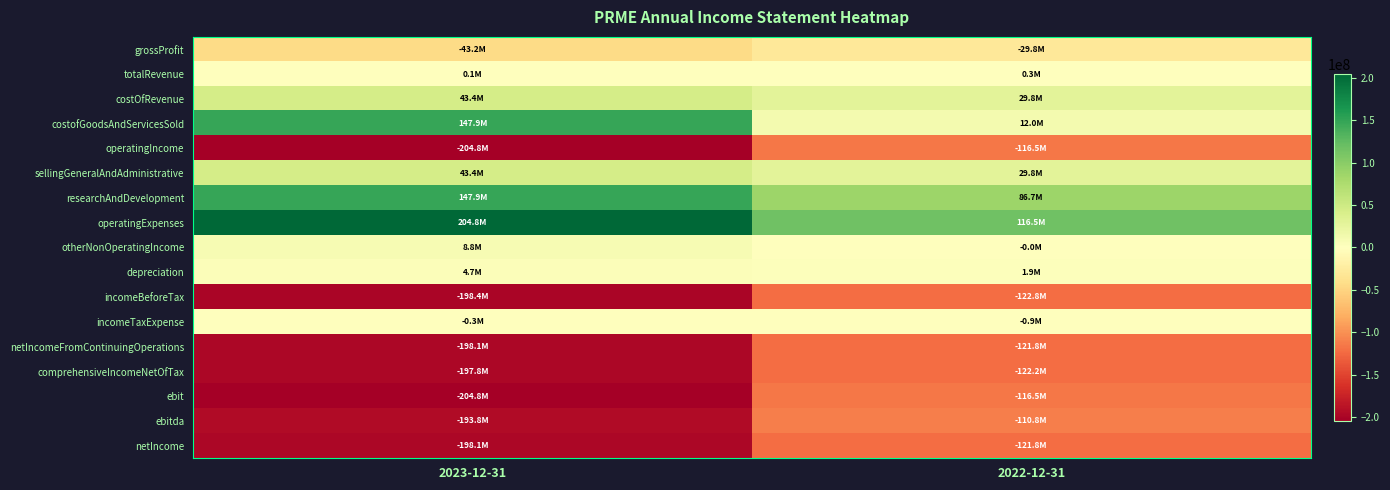

Reading left to right, list all the values displayed in this chart.

grossProfit: 2023-12-31=-43247000	2022-12-31=-29827000
totalRevenue: 2023-12-31=140000	2022-12-31=286000
costOfRevenue: 2023-12-31=43387000	2022-12-31=29819000
costofGoodsAndServicesSold: 2023-12-31=147905000	2022-12-31=12014000
operatingIncome: 2023-12-31=-204792000	2022-12-31=-116544000
sellingGeneralAndAdministrative: 2023-12-31=43387000	2022-12-31=29819000
researchAndDevelopment: 2023-12-31=147905000	2022-12-31=86725000
operatingExpenses: 2023-12-31=204792000	2022-12-31=116544000
otherNonOperatingIncome: 2023-12-31=8762000	2022-12-31=-8000
depreciation: 2023-12-31=4653000	2022-12-31=1903000
incomeBeforeTax: 2023-12-31=-198412000	2022-12-31=-122769000
incomeTaxExpense: 2023-12-31=-279000	2022-12-31=-948000
netIncomeFromContinuingOperations: 2023-12-31=-198133000	2022-12-31=-121821000
comprehensiveIncomeNetOfTax: 2023-12-31=-197764000	2022-12-31=-122178000
ebit: 2023-12-31=-204792000	2022-12-31=-116544000
ebitda: 2023-12-31=-193759000	2022-12-31=-110755000
netIncome: 2023-12-31=-198133000	2022-12-31=-121821000